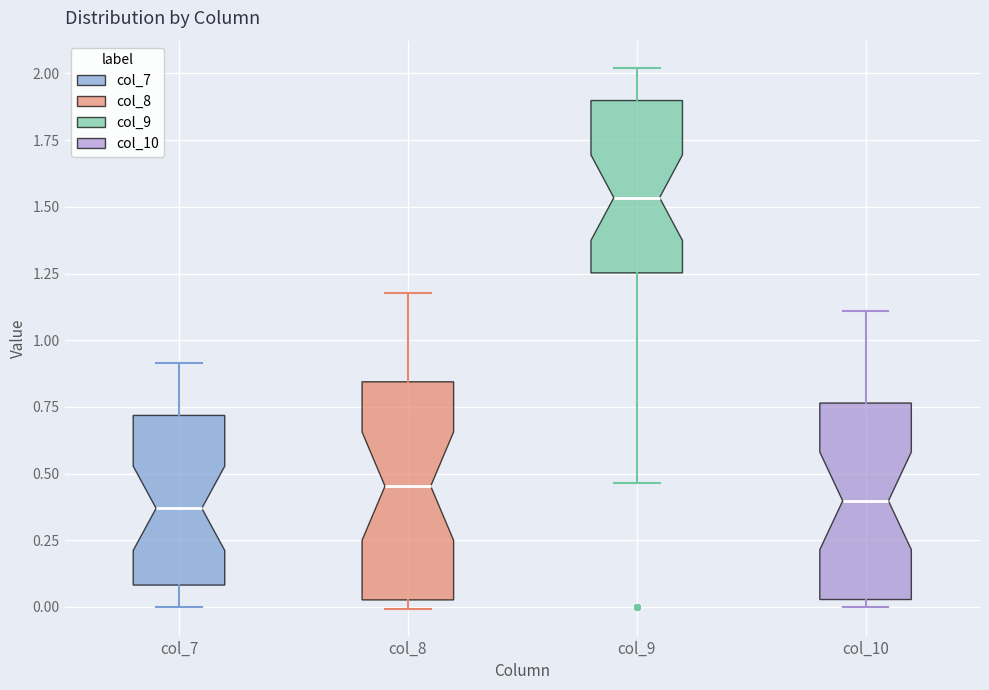

Reading left to right, read every box against the y-axis: the position of its median line, the range the box covers, and the ends of its whiskers. The values are not printed on the chart, so give them approximately, as read against the axis.

col_7: median 0.35, box 0.10 to 0.70, whiskers 0.00 to 0.90
col_8: median 0.45, box 0.05 to 0.85, whiskers 0.00 to 1.20
col_9: median 1.55, box 1.25 to 1.90, whiskers 0.45 to 2.00
col_10: median 0.40, box 0.05 to 0.75, whiskers 0.00 to 1.10